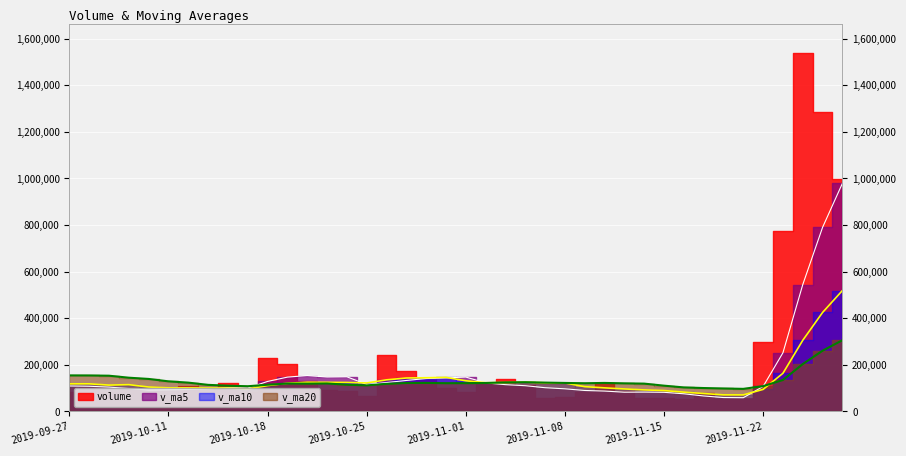

At how many categories does at least one series exceed 137669?

17